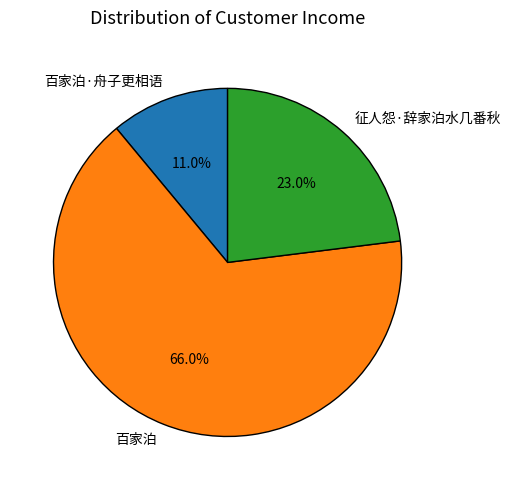

What is the smallest slice in the pie chart?

百家泊·舟子更相语